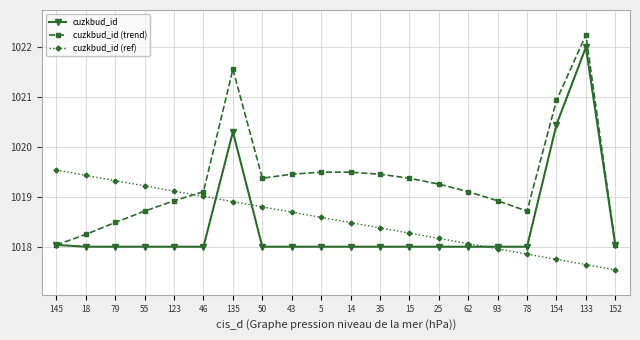

What is the sum of the cuzkbud_id (trend) values at 35 and 15?

2038.8